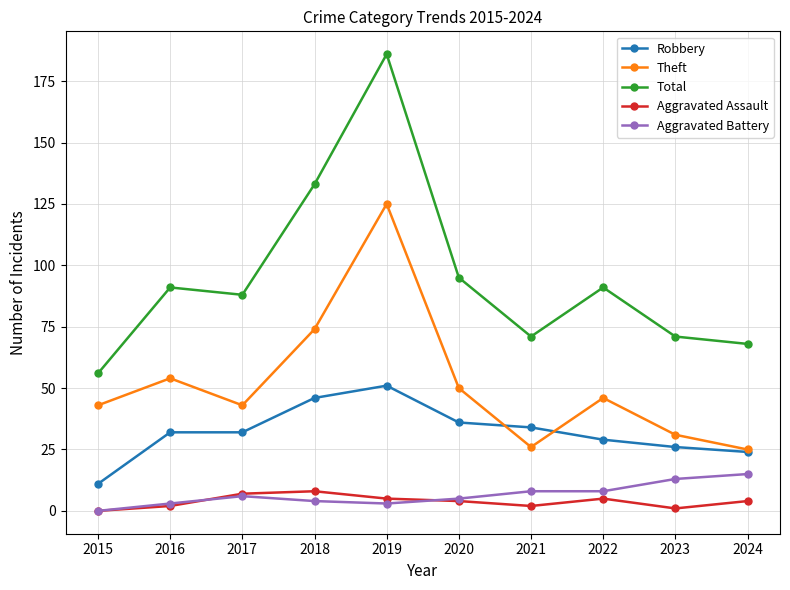

True or false: Total and Robbery cross at least once.

False